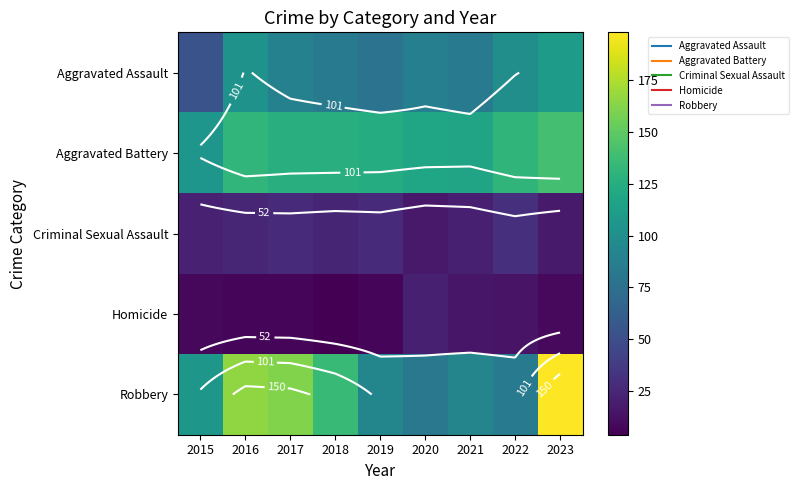

At how many categories does at least one series exceed 193?

1